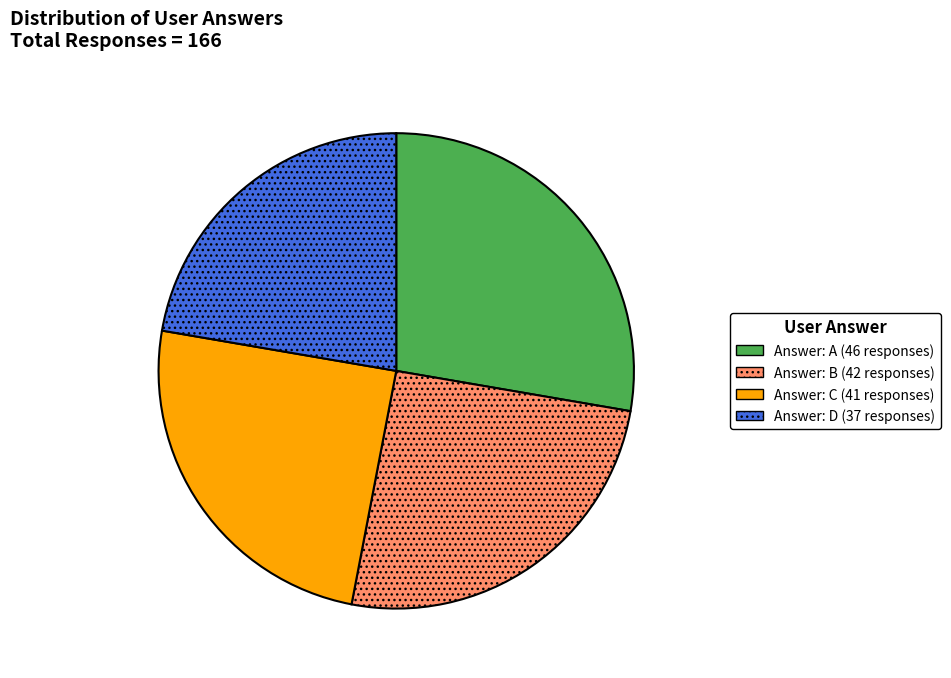

Is there a majority slice in this chart?

No